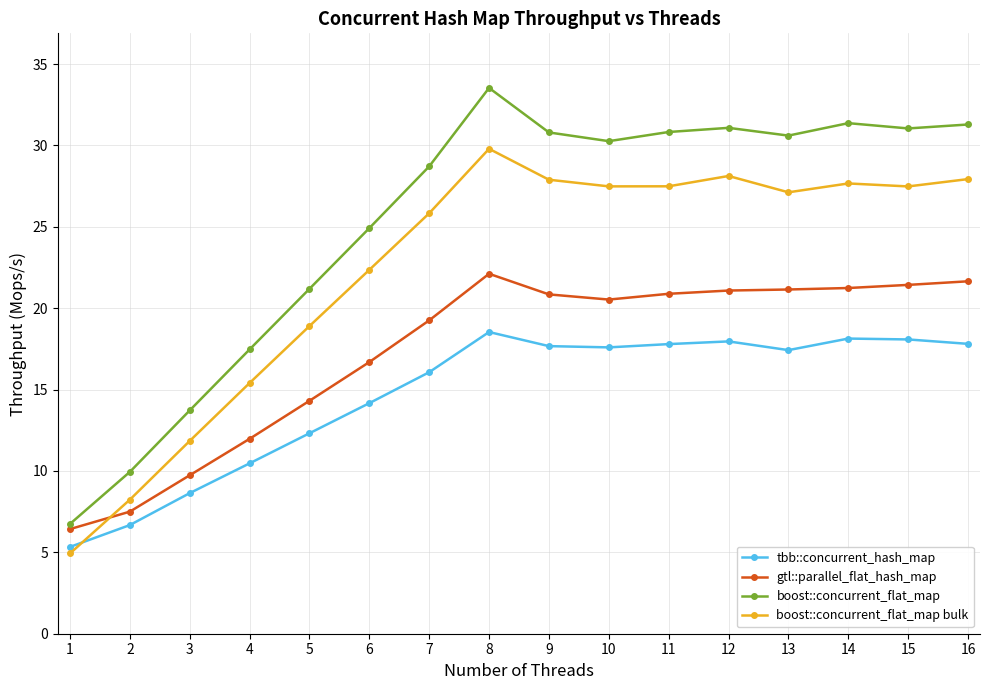

What is the approximate value of boost::concurrent_flat_map bulk at 15?

27.5